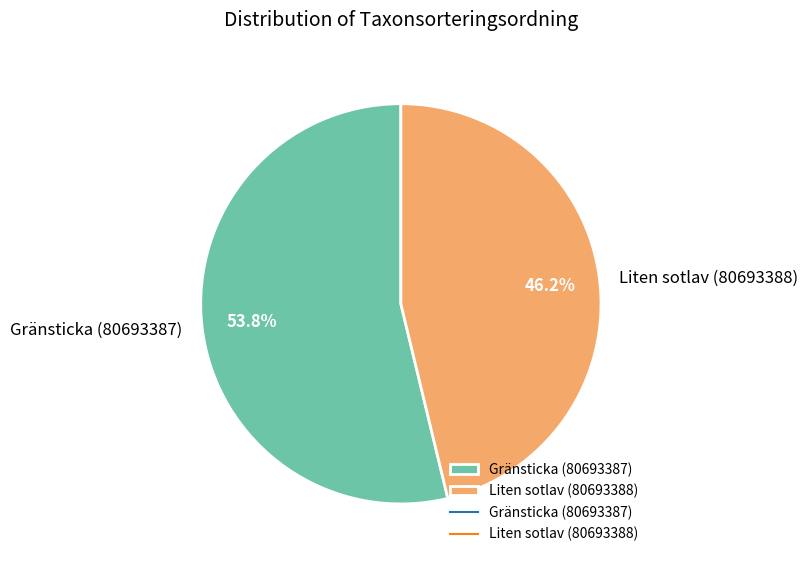

True or false: Gränsticka (80693387) accounts for 54% of the total.

True